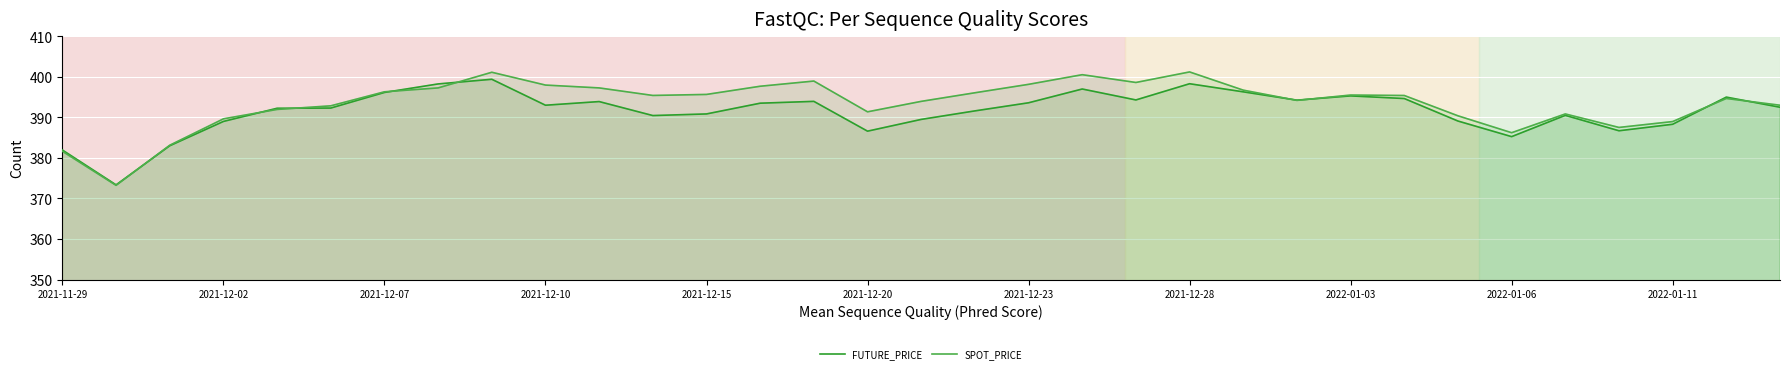

What is the maximum value for SPOT_PRICE?

401.2